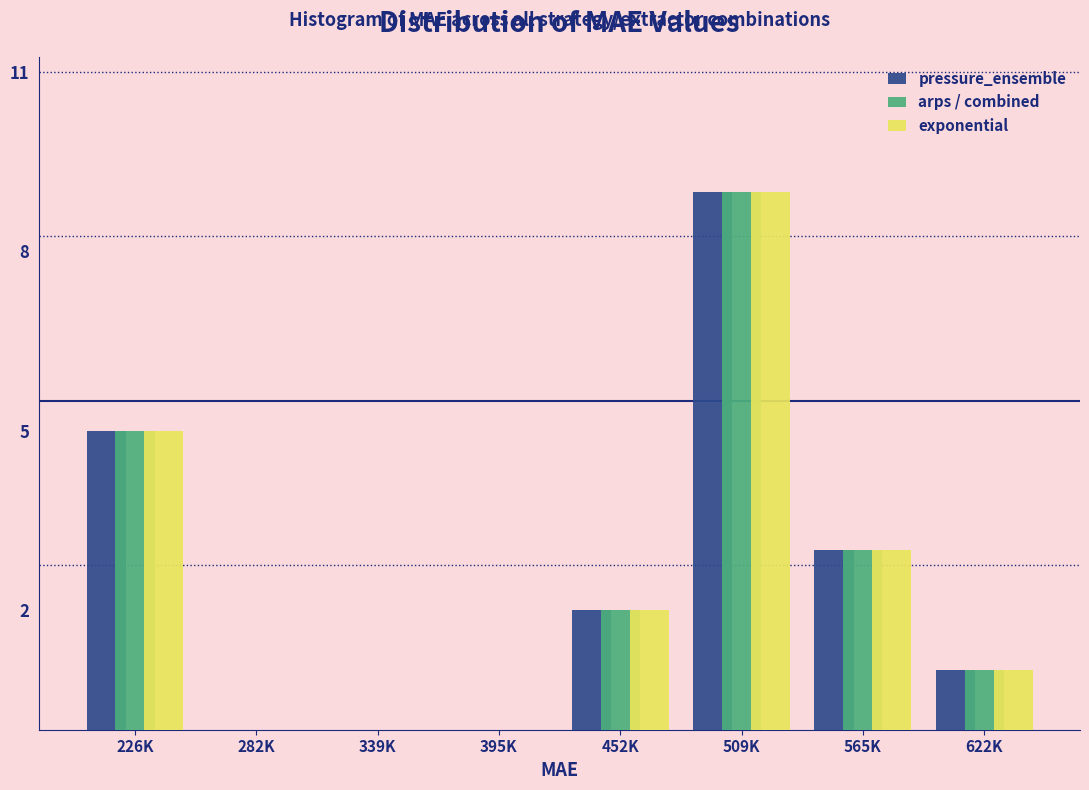

Reading right to left, transcribe all the data shown in this chart.

pressure_ensemble: 622K=1	565K=3	509K=9	452K=2	395K=0	339K=0	282K=0	226K=5
arps / combined: 622K=1	565K=3	509K=9	452K=2	395K=0	339K=0	282K=0	226K=5
exponential: 622K=1	565K=3	509K=9	452K=2	395K=0	339K=0	282K=0	226K=5